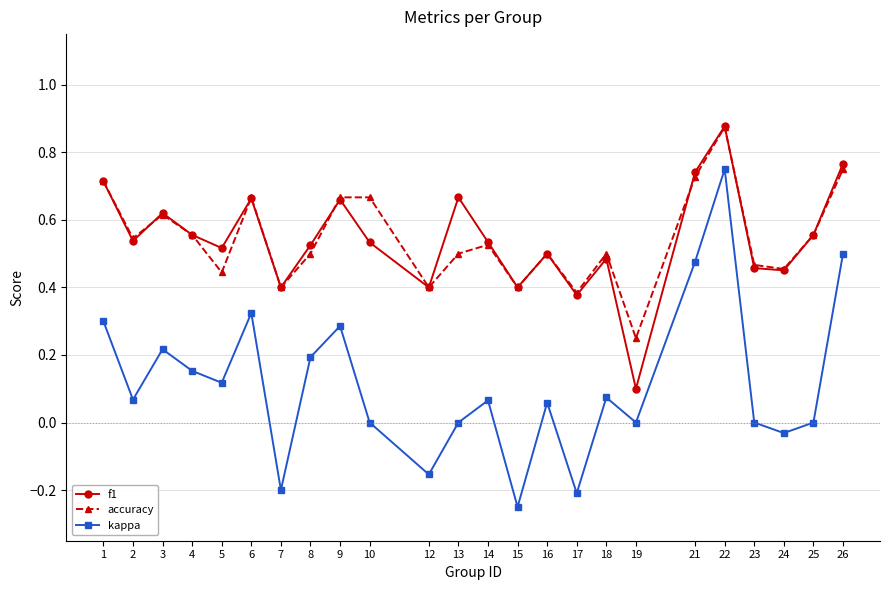

Which category has the highest value in the f1 series?

22